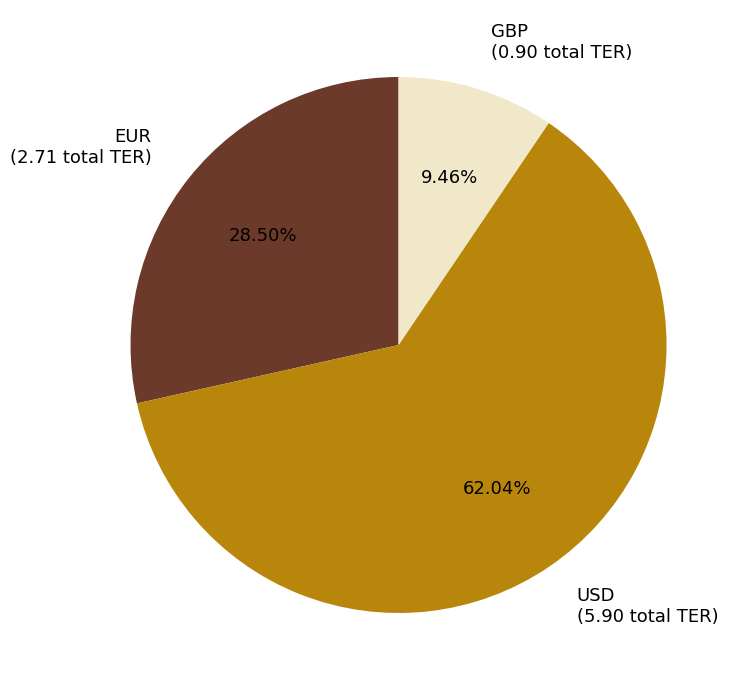

To the nearest percent, what portion does GBP represent?

9%